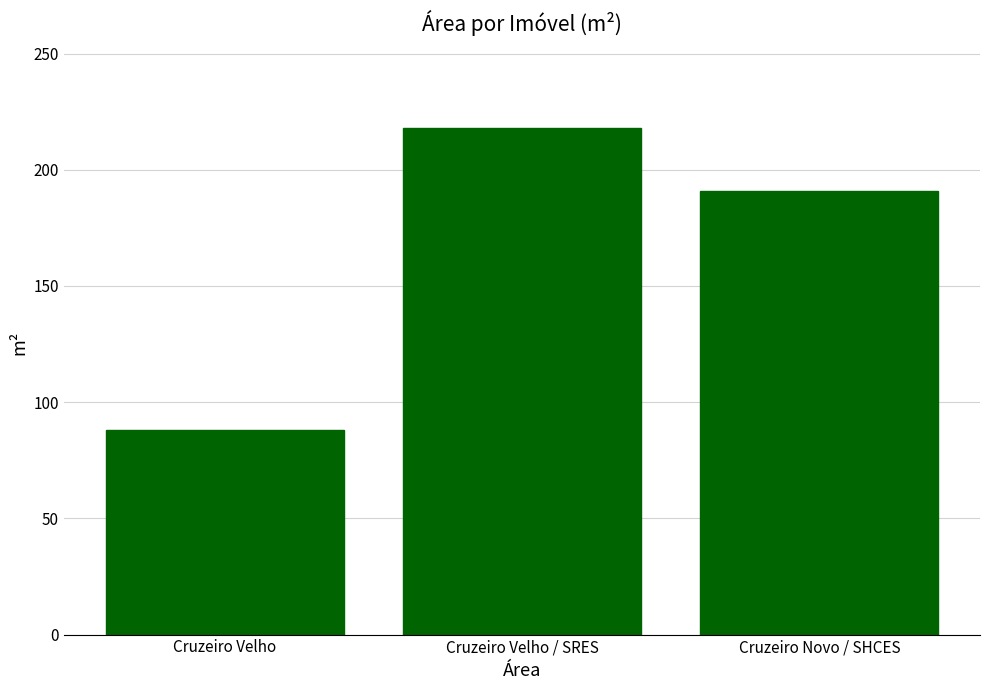

How many categories are shown in the chart?

3